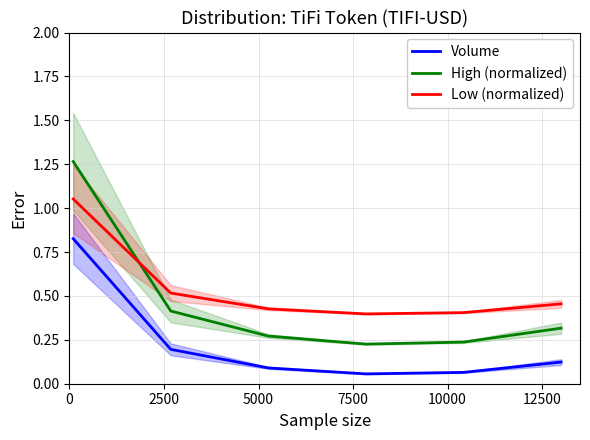

True or false: Low (normalized) and Volume cross at least once.

False